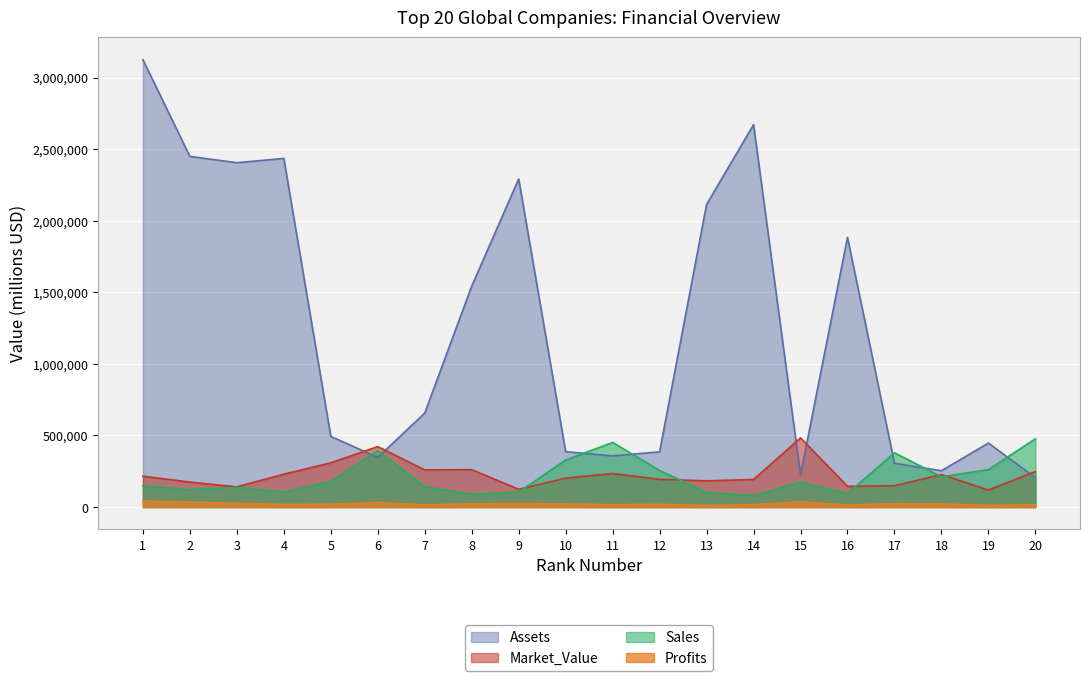

What is the total value across all series at 9?

2546705